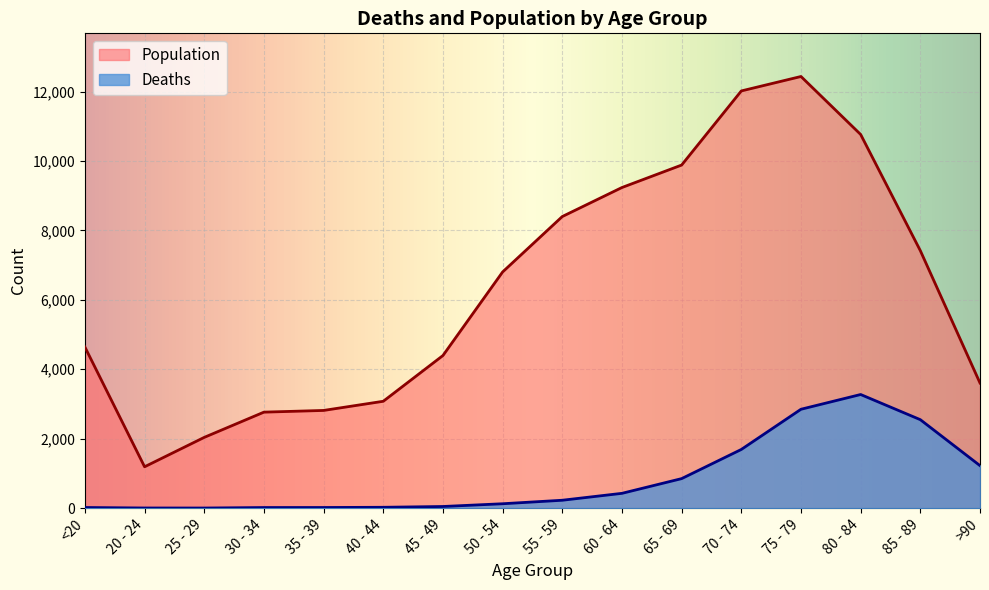

At which category does the chart reach its minimum across all series?

25 - 29